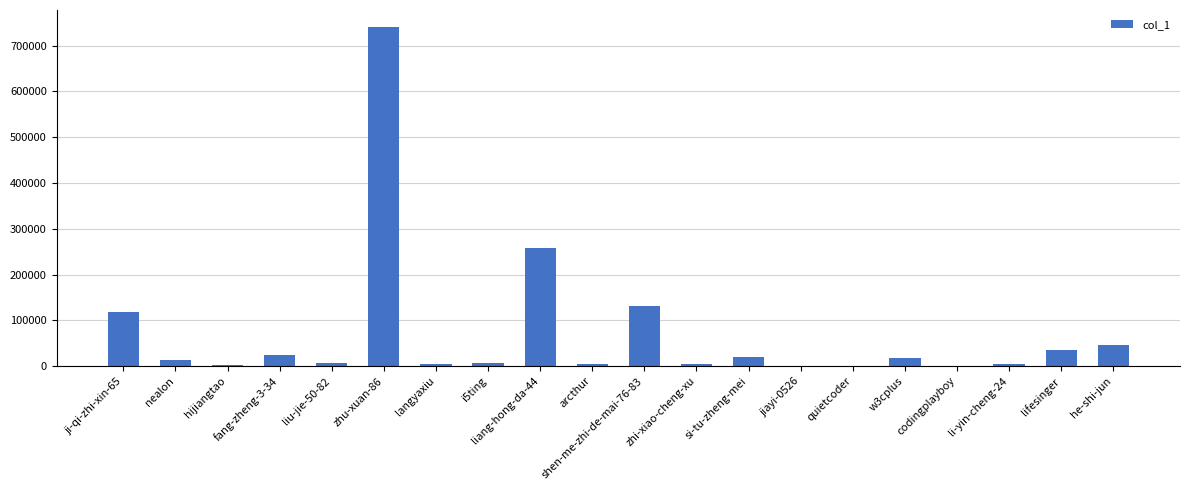

Is it true that the value at w3cplus is 17603?

True